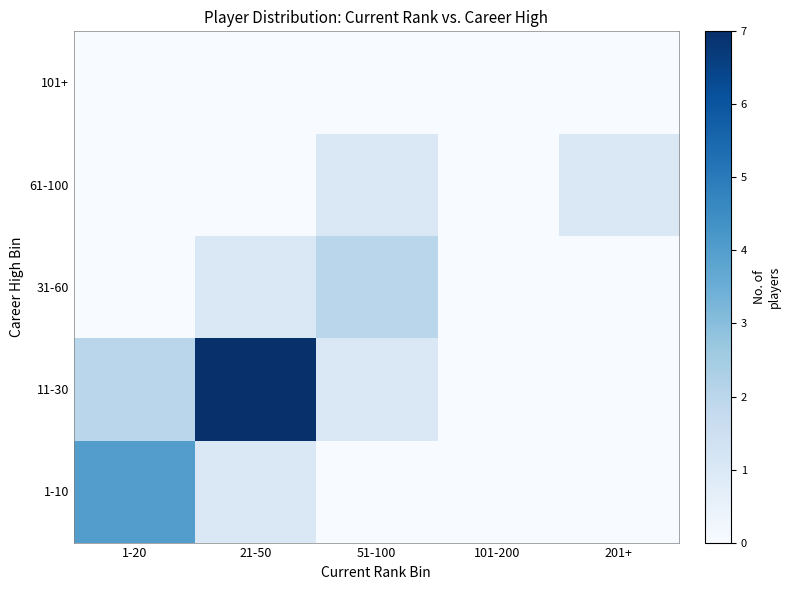

What is the greatest value displayed?

7